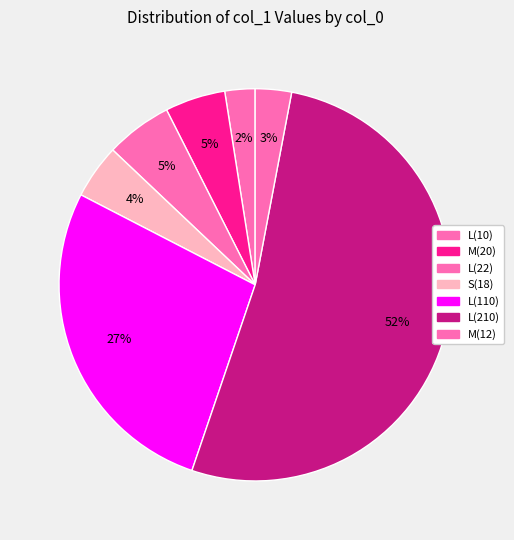

Count the number of slices in the pie.

7